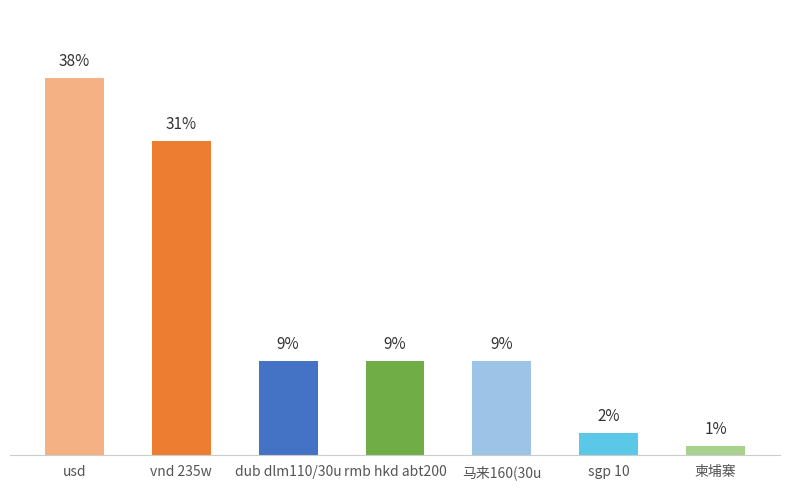

Are the bars horizontal?

No